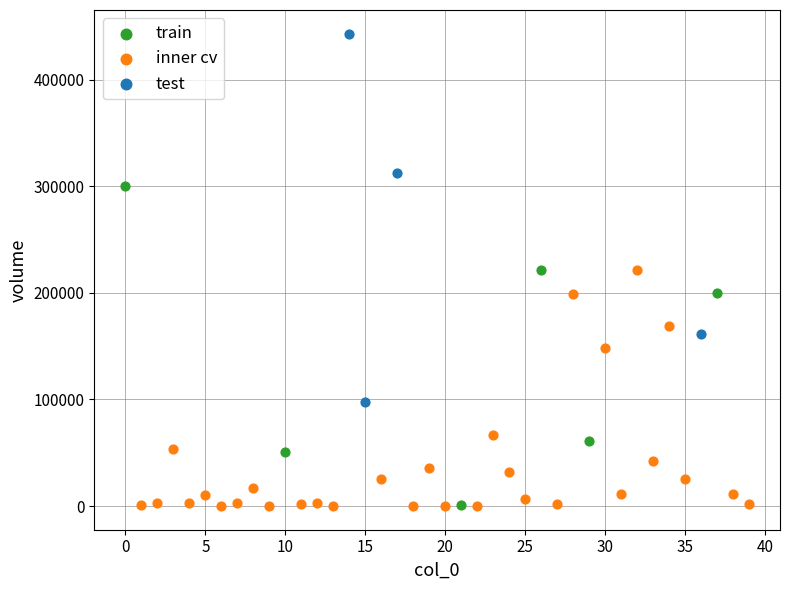

Which series has the largest Y range (max minus min)?

test